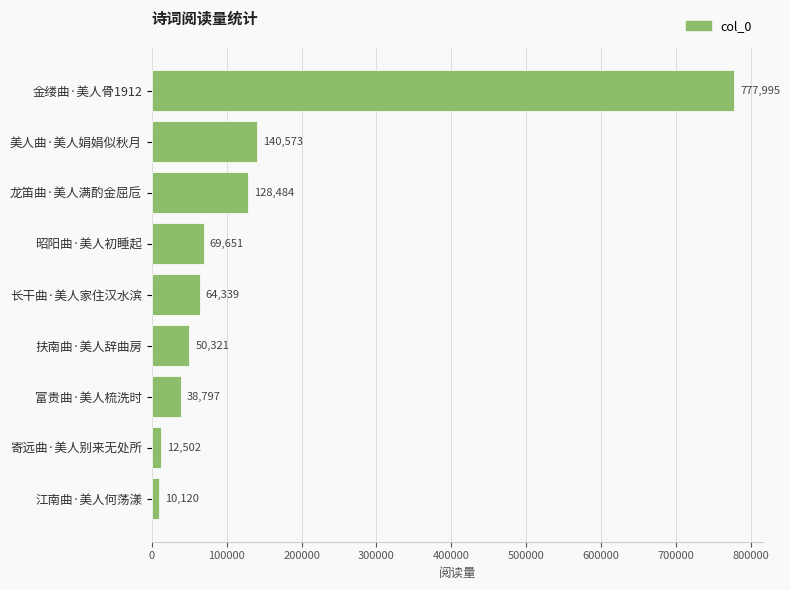

Which has a higher value, 富贵曲·美人梳洗时 or 长干曲·美人家住汉水滨?

长干曲·美人家住汉水滨